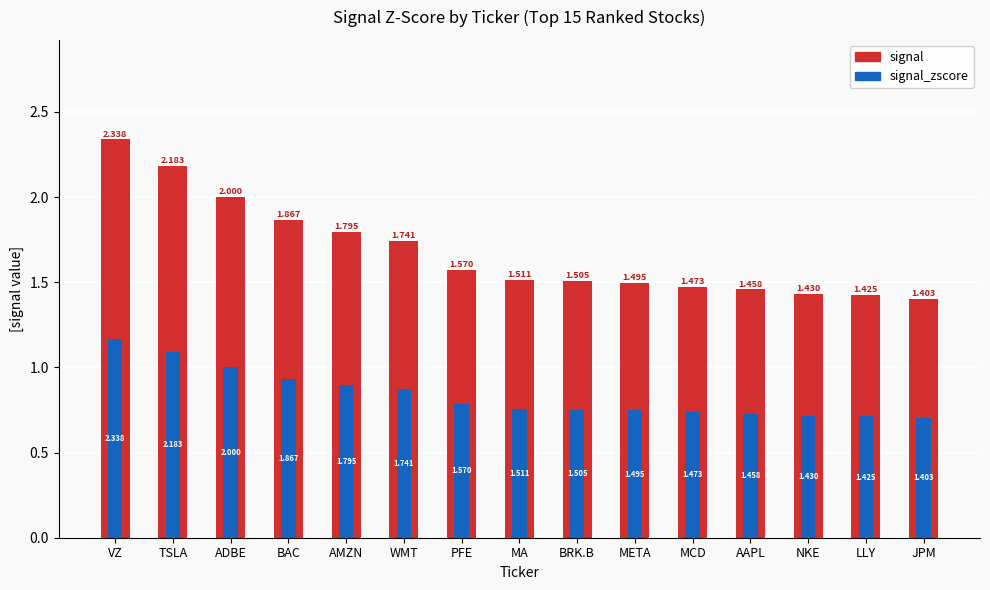

The value of signal at TSLA is 1.3. True or false?

False